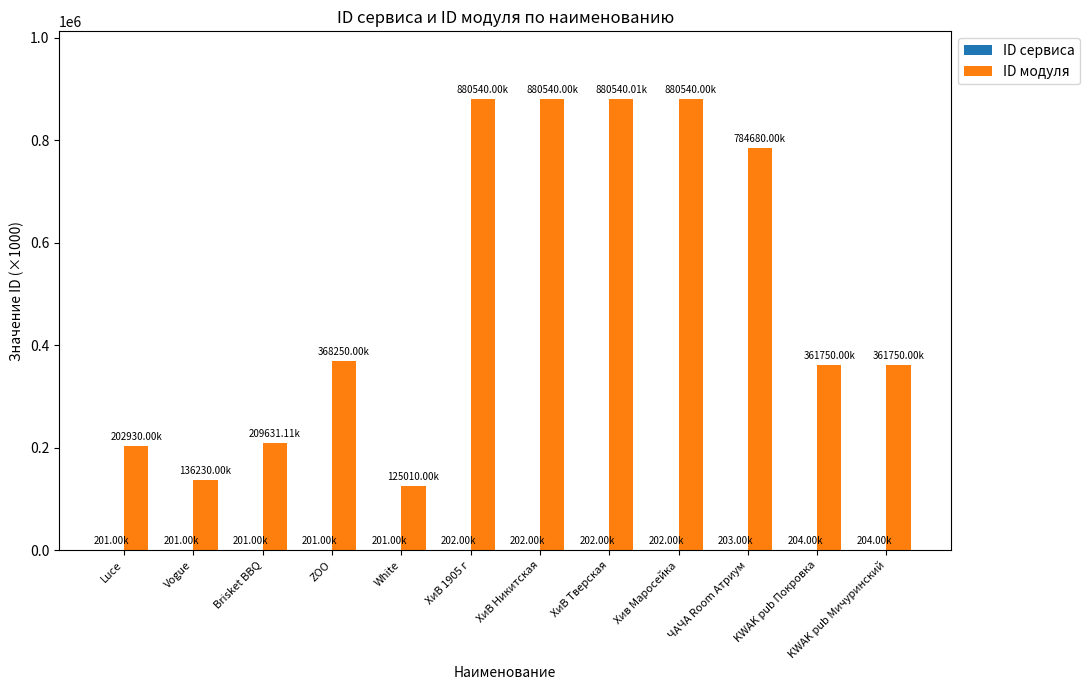

Which series has the largest total across all categories?

ID модуля